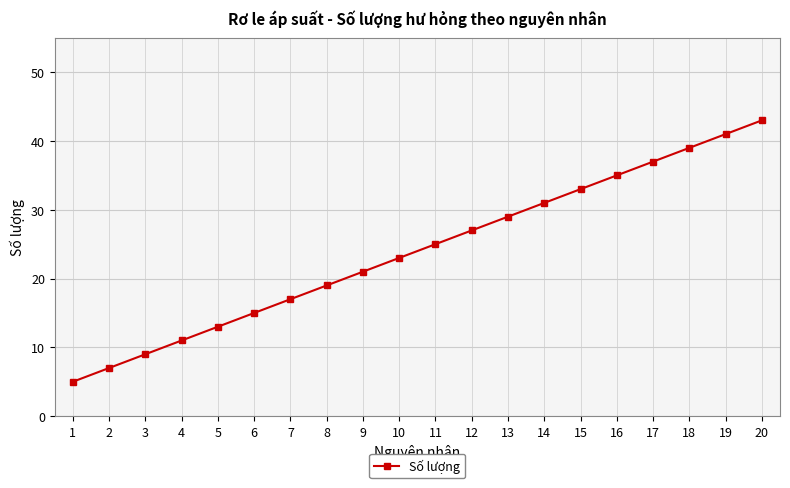

At which category does the chart reach its minimum across all series?

1